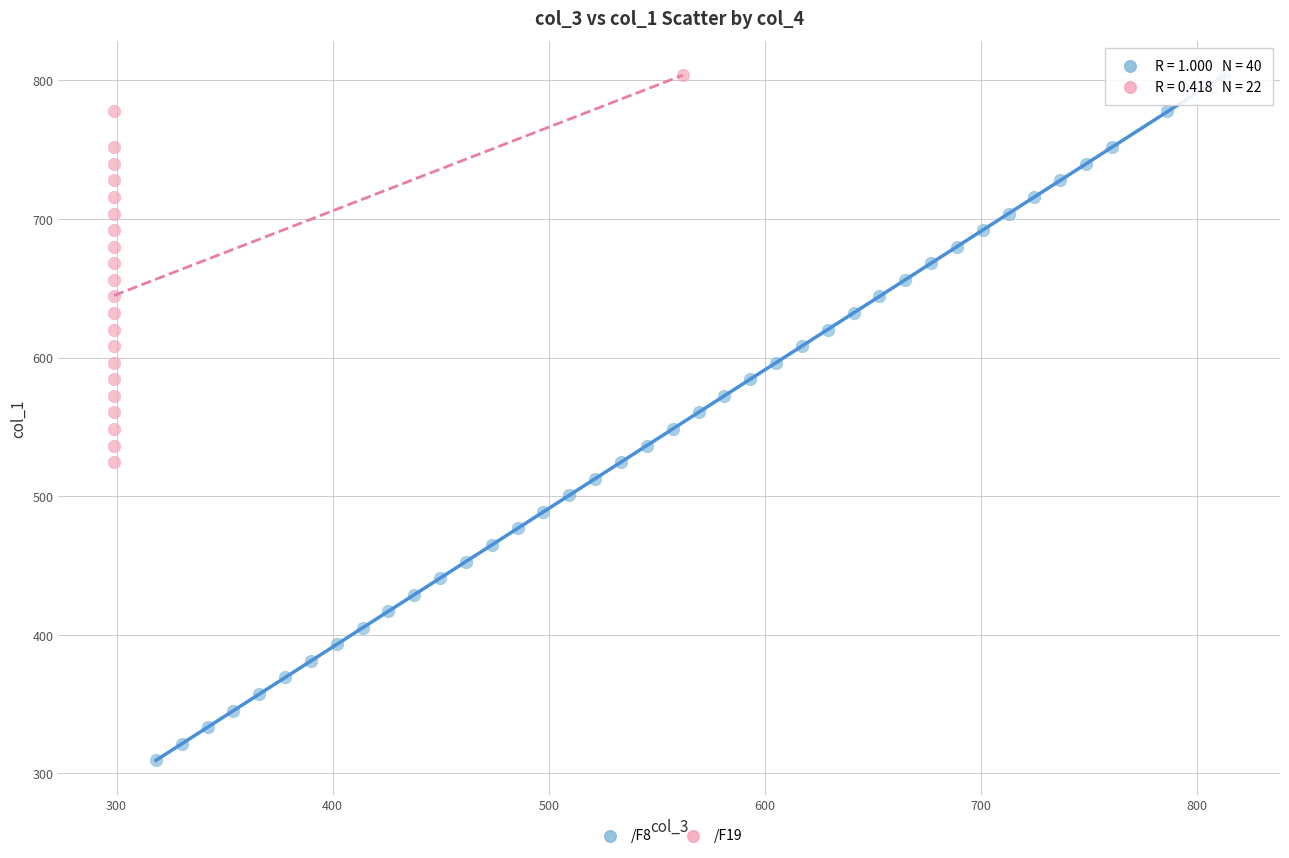

Which series contains the lowest Y value?

/F8